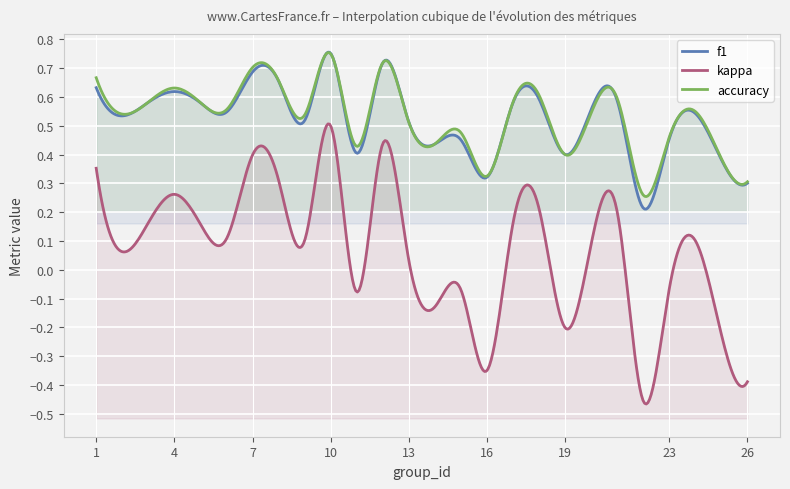

Is the value of f1 at 16 greater than the value of kappa at 4?

Yes